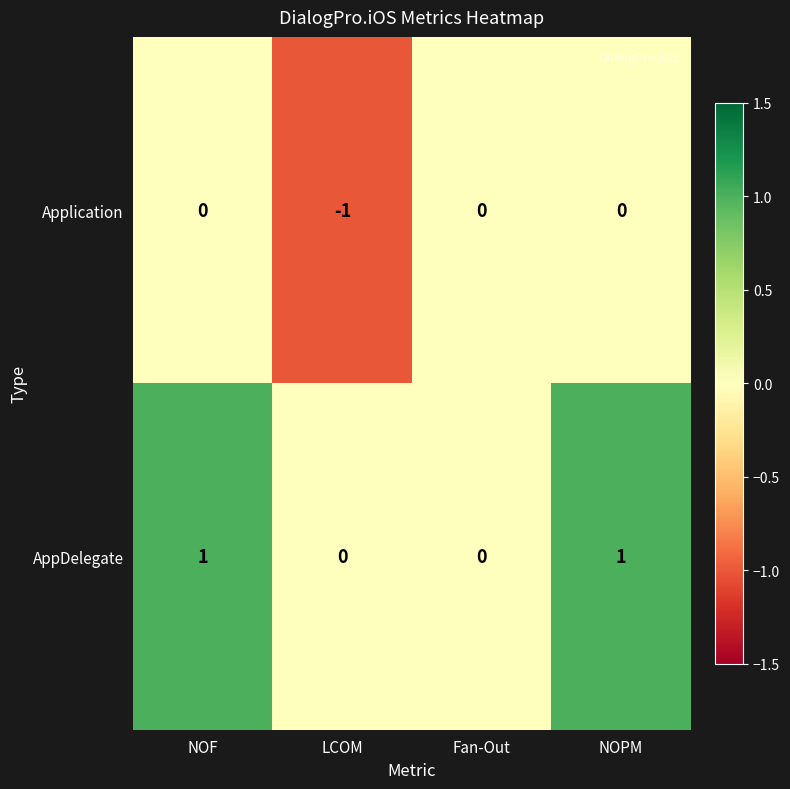

How many series are shown in this chart?

2